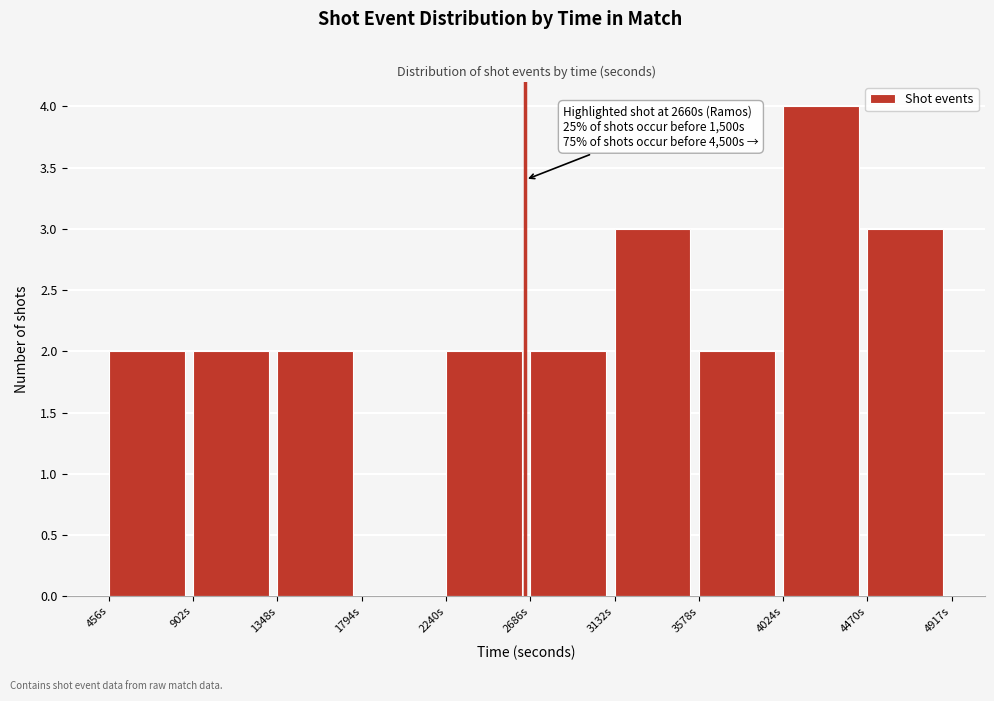

Which range on the x-axis has the tallest bar?

4000 to 4450